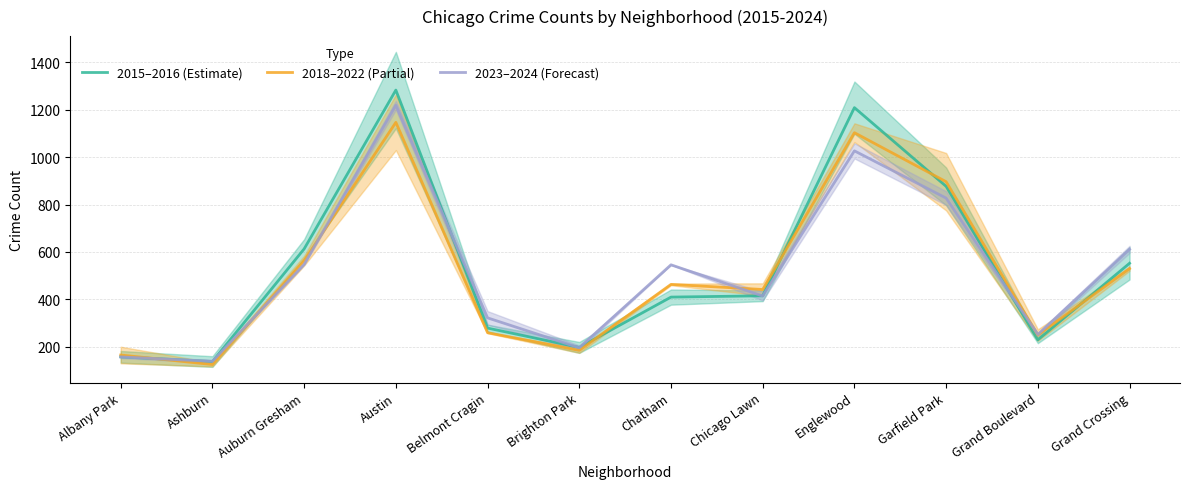

What is the sum of the 2023–2024 (Forecast) values at Albany Park and Ashburn?

297.5